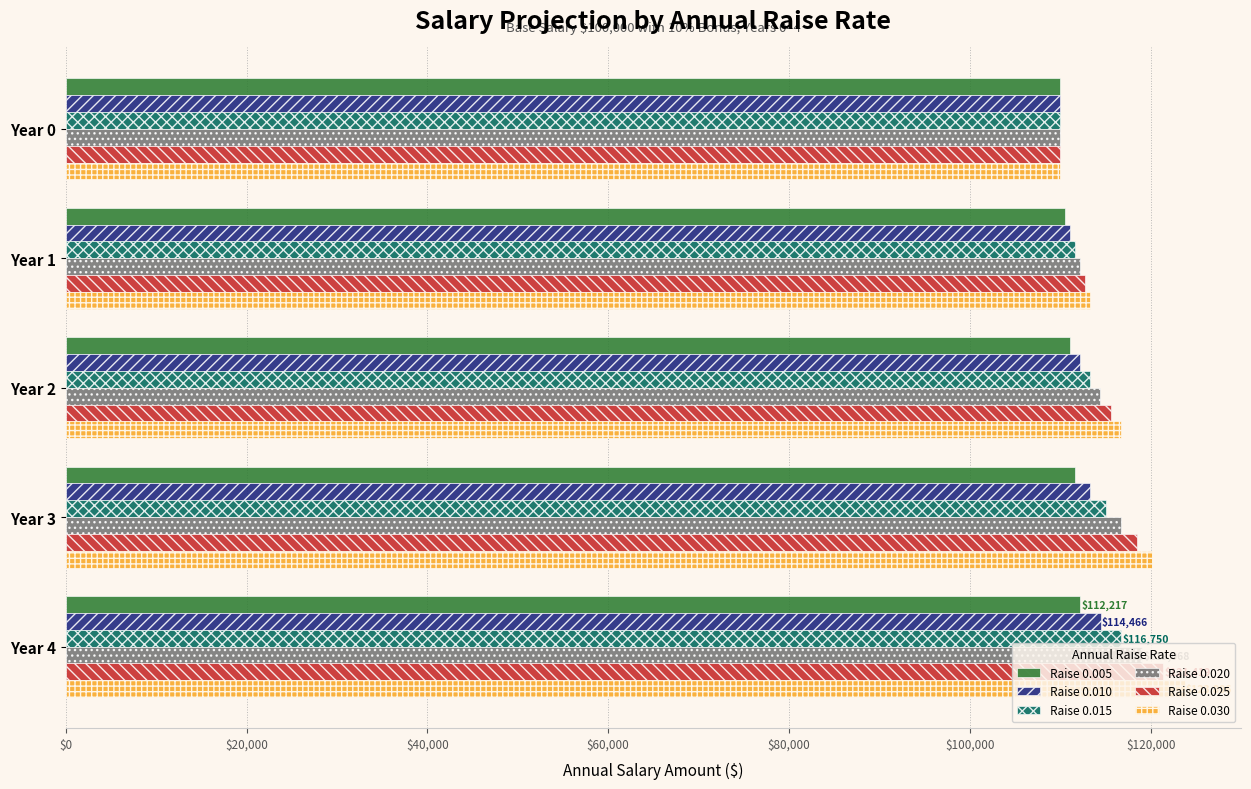

What is the difference between the maximum and minimum values in the Raise 0.010 series?

4466.4